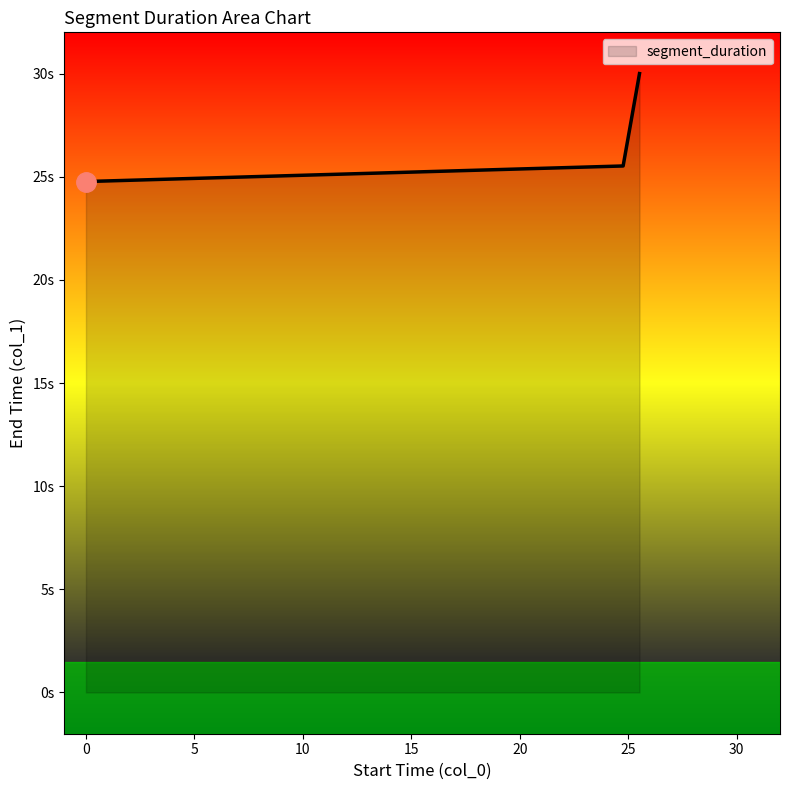

Reading left to right, extract all data points from this chart.

24.8	25.5	30.0